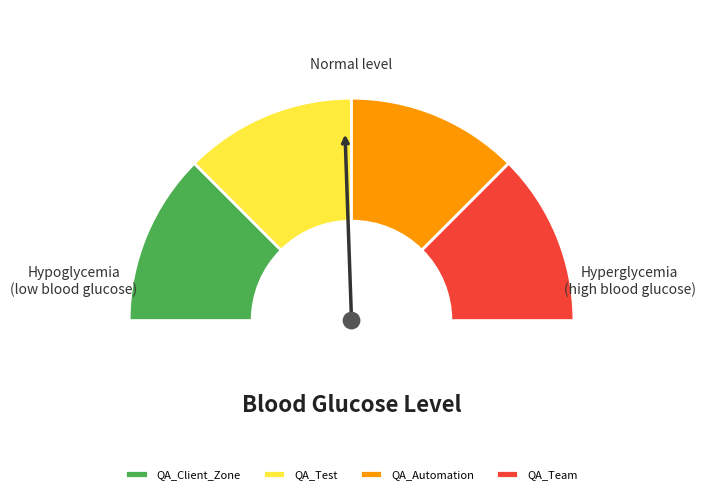

Which slice is the smallest?

QA_Client_Zone